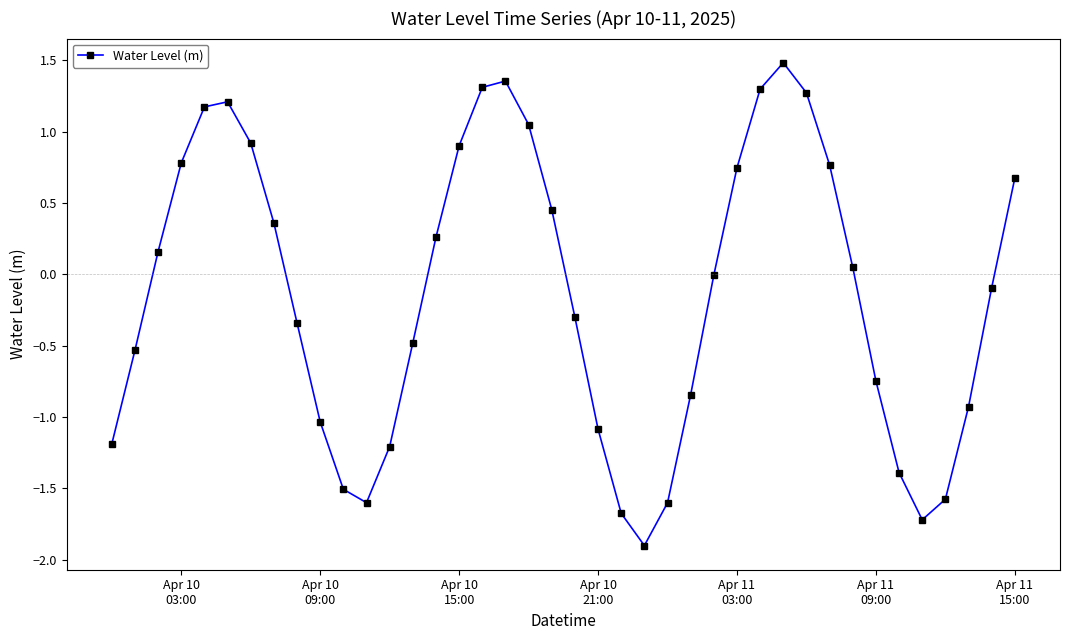

What is the value of the 17th point from the left?

1.3